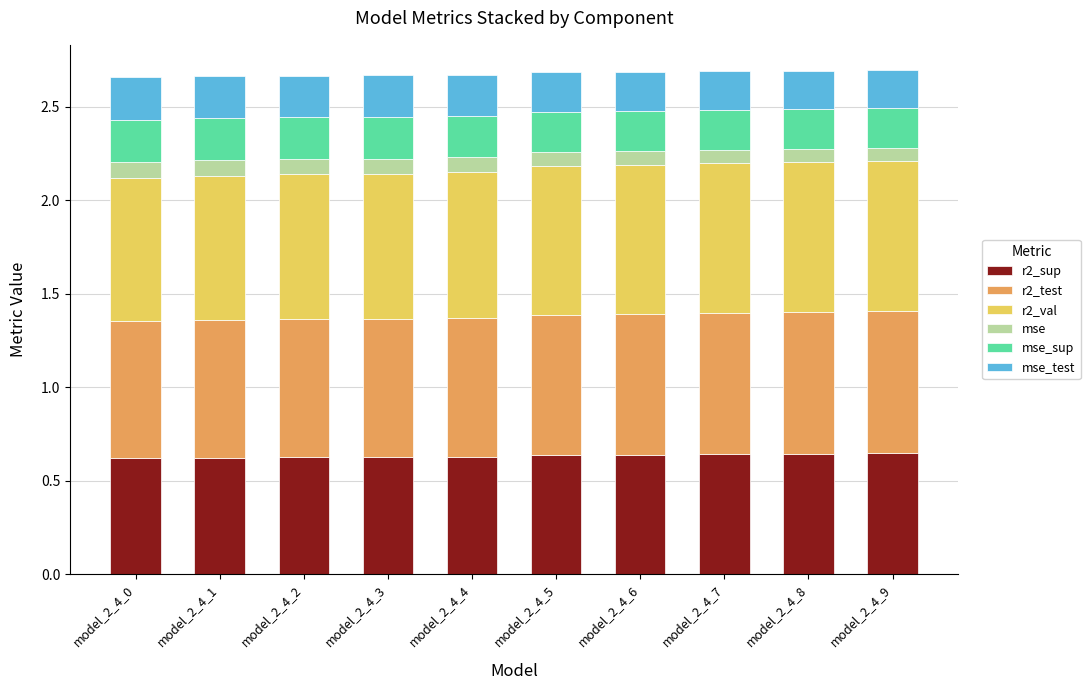

What is the total value across all series at model_2_4_3?

2.7